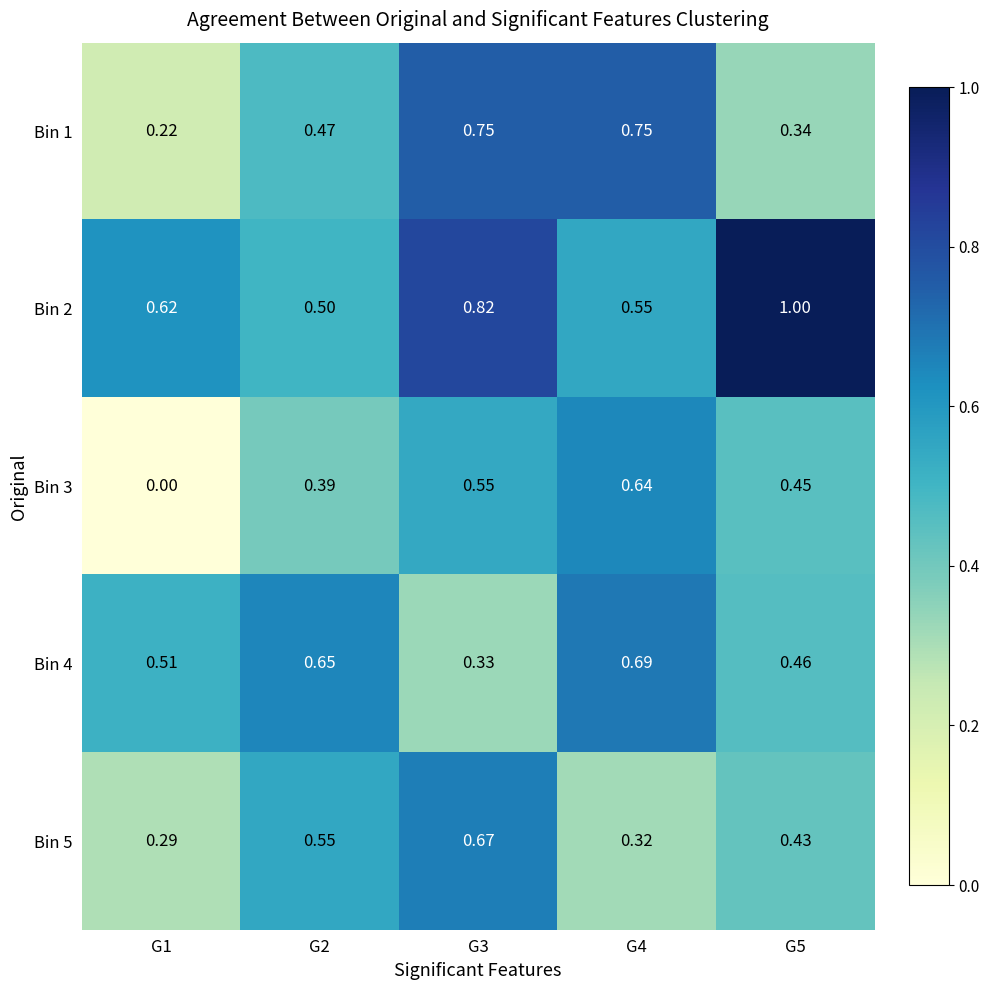

Is the value of Bin 2 at G1 greater than the value of Bin 5 at G4?

Yes